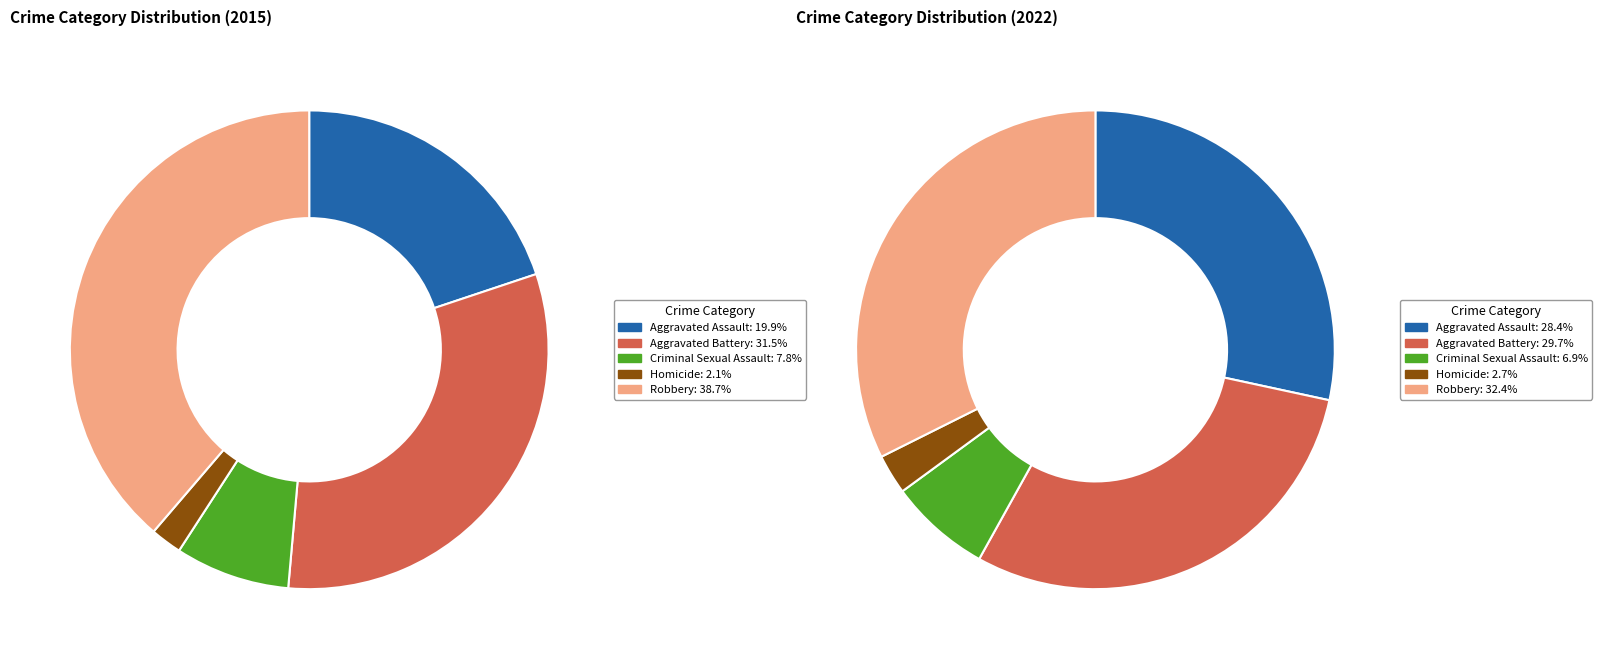

How many slices are in this pie chart?

5